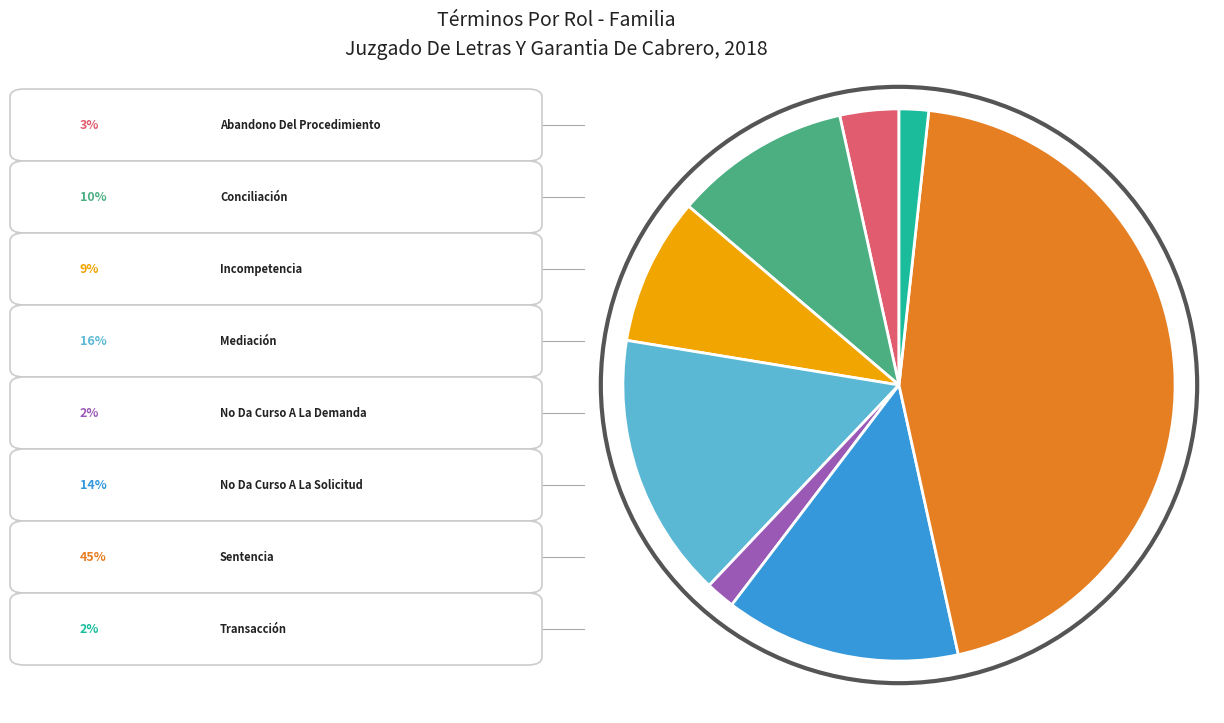

Is there any slice that represents more than half of the pie?

No